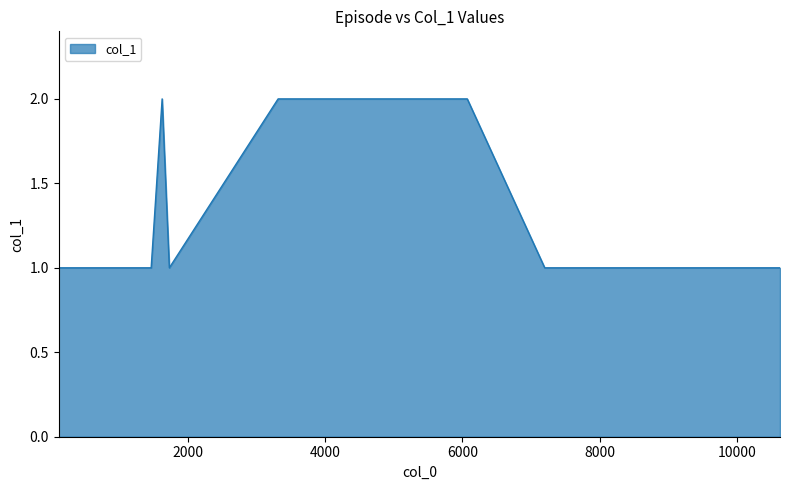

Is this an area chart (filled region under the line)?

Yes